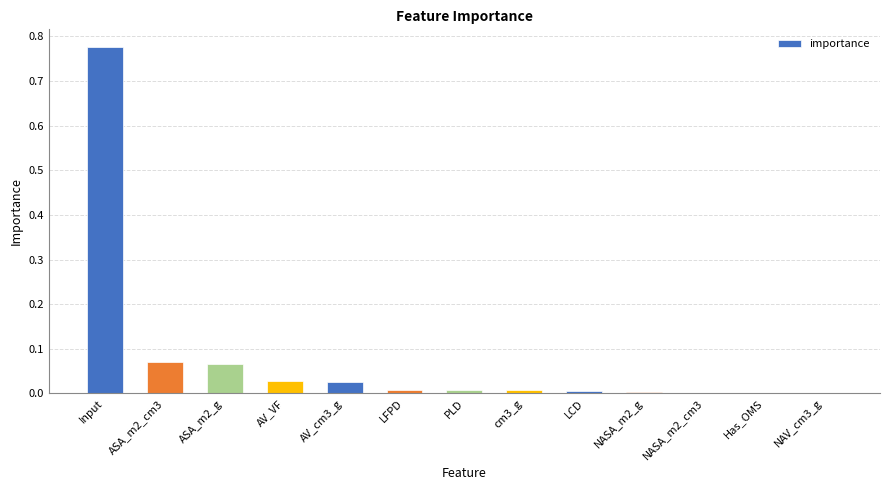

At which category does the chart reach its peak across all series?

Input